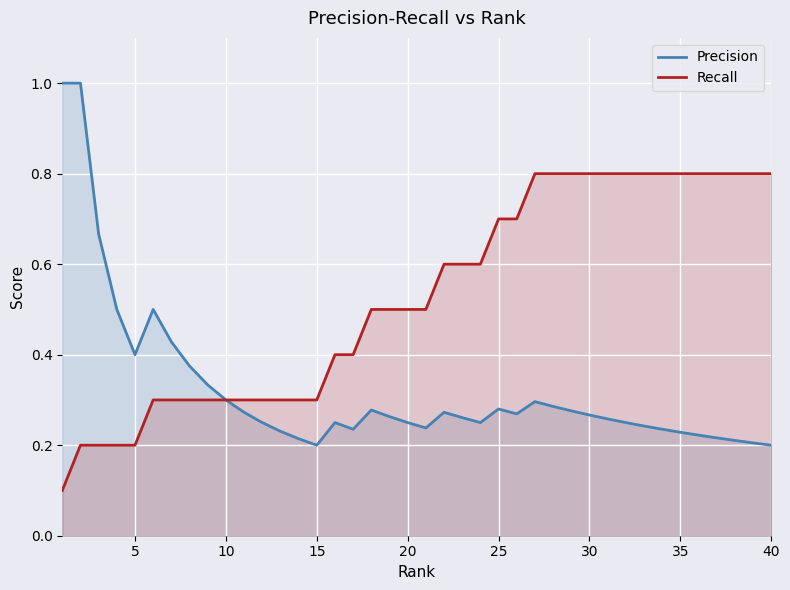

True or false: Precision has more than 1 interior local peaks.

True